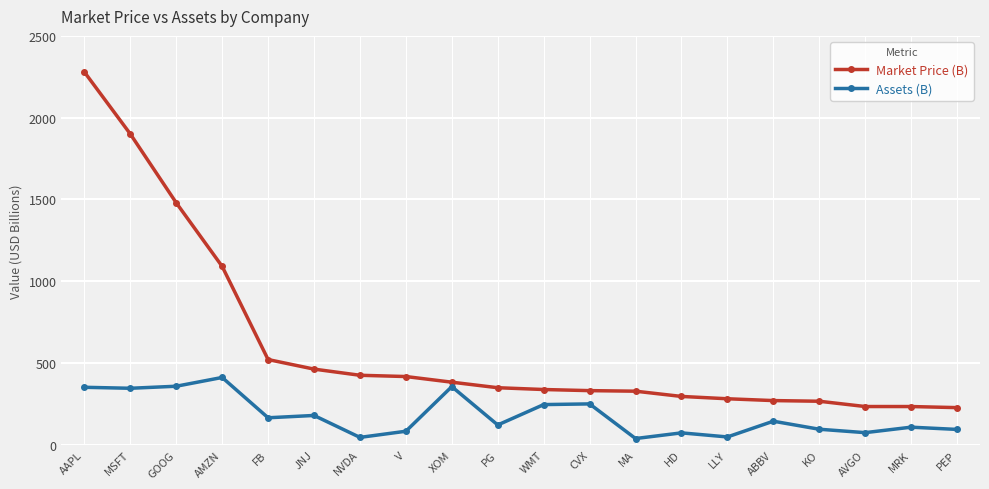

Which series has the largest range (max minus min)?

Market Price (B)